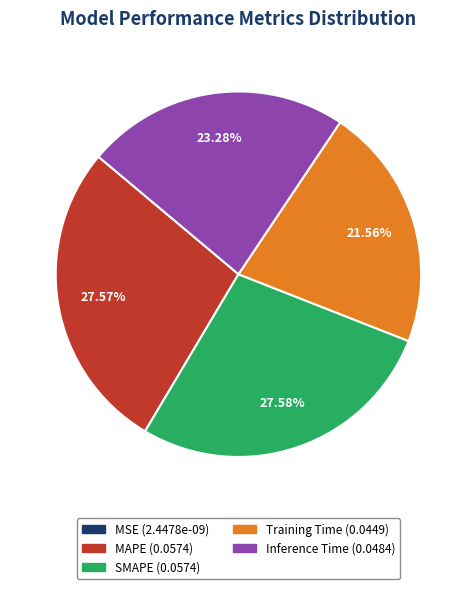

Does Inference Time represent more than half of the total?

No